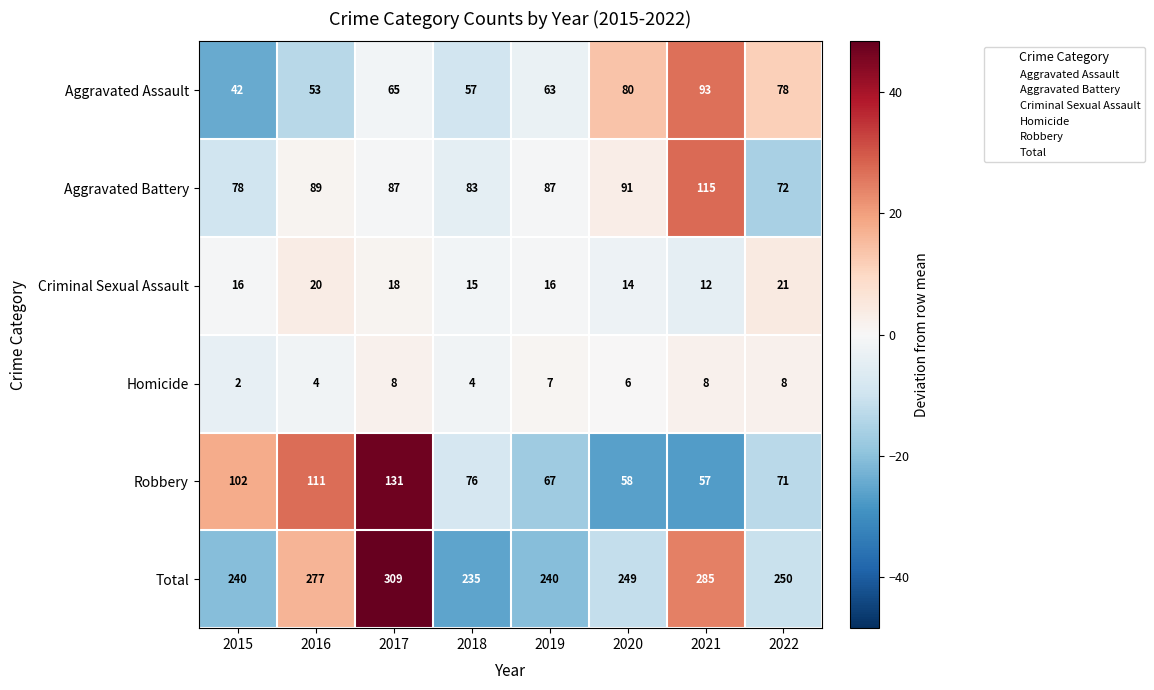

Which label corresponds to the smallest value in the chart?

2015